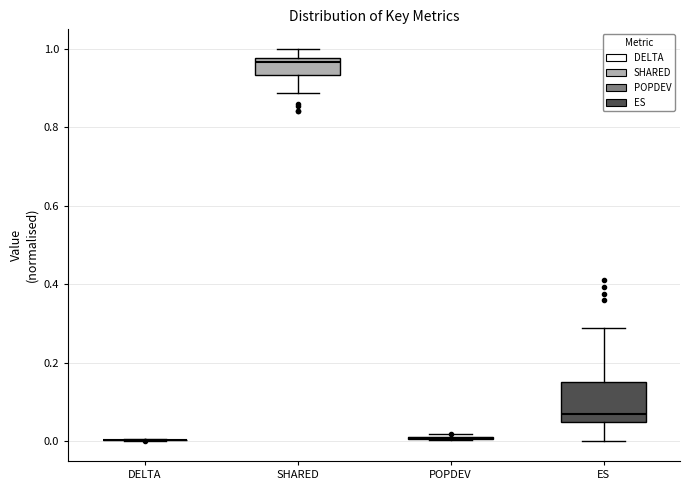

Reading left to right, read every box against the y-axis: the position of its median line, the range the box covers, and the ends of its whiskers. The values are not printed on the chart, so give them approximately, as read against the axis.

DELTA: box collapsed to a line at 0.00, whiskers 0.00 to 0.00
SHARED: median 0.96, box 0.94 to 0.98, whiskers 0.88 to 1.00
POPDEV: box collapsed to a line at 0.00, whiskers 0.00 to 0.02
ES: median 0.06, box 0.04 to 0.16, whiskers 0.00 to 0.28